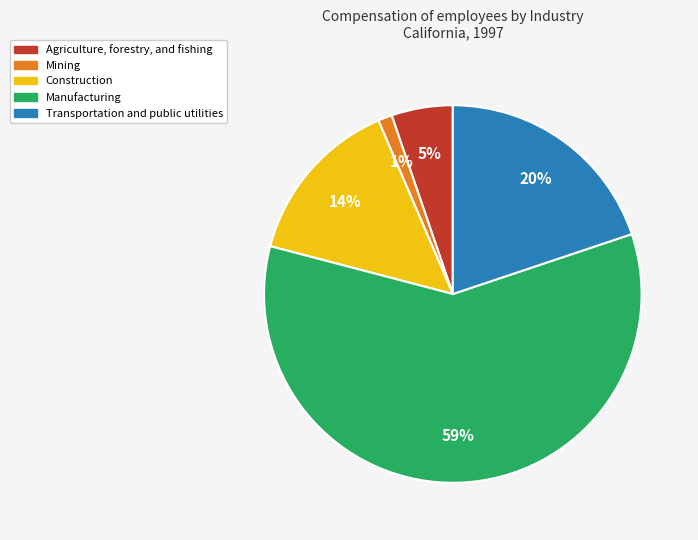

The Construction slice represents 23% of the pie. True or false?

False